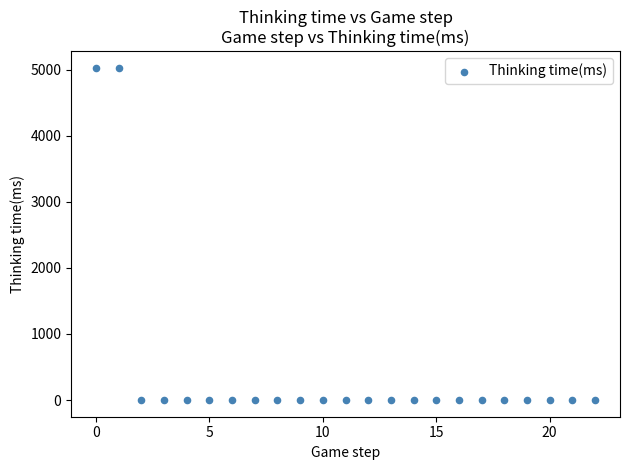

What is the range of Y values (max minus min)?

5026